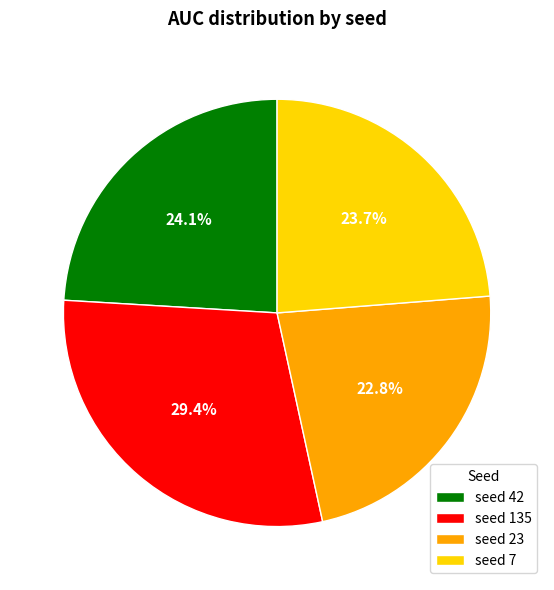

What is the largest slice in the pie chart?

seed 135